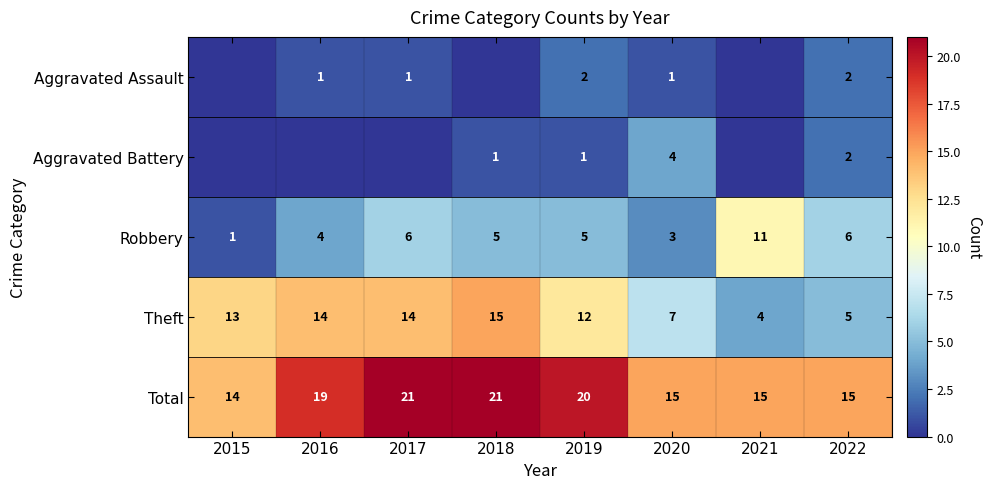

What is the sum of the Theft values at 2018 and 2021?

19